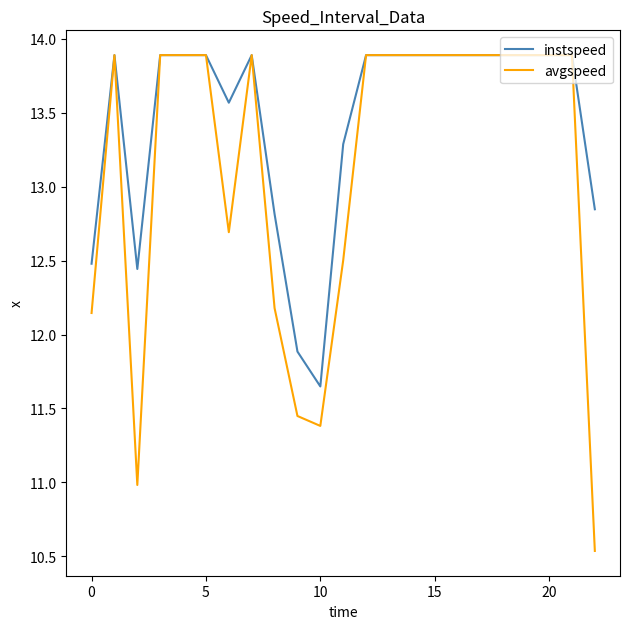

What is the sum of all avgspeed values?

302.2